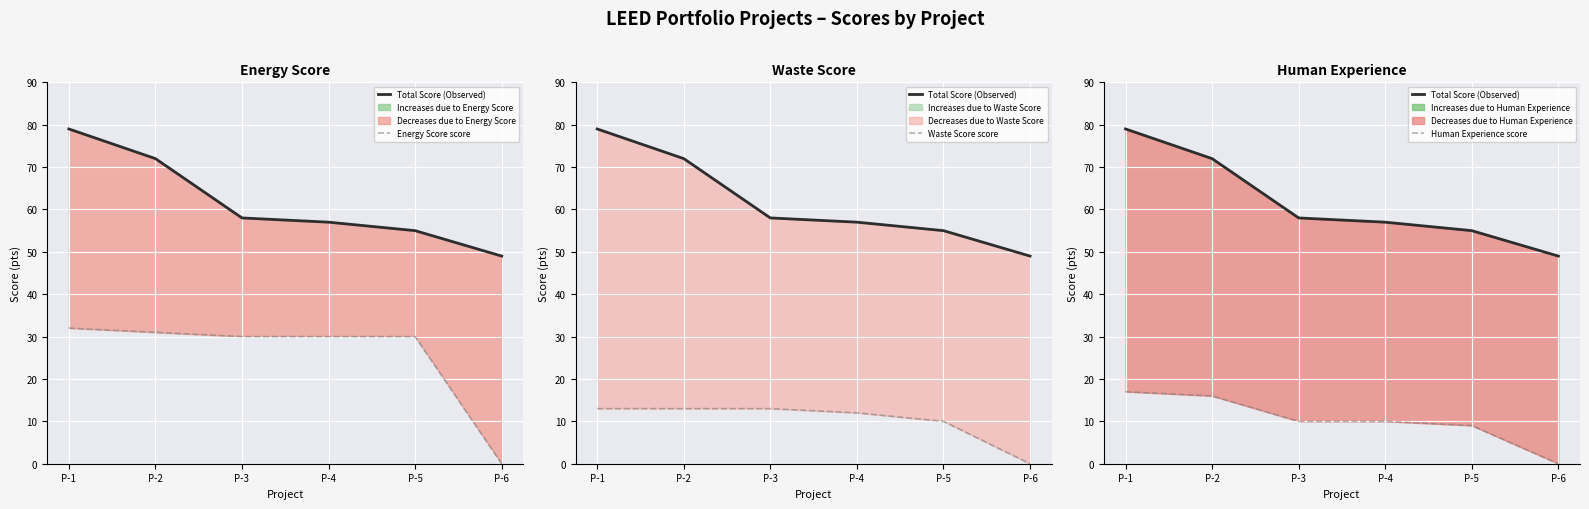

List the labels in order of Human Experience score value, smallest first.

P-6, P-5, P-3, P-4, P-2, P-1